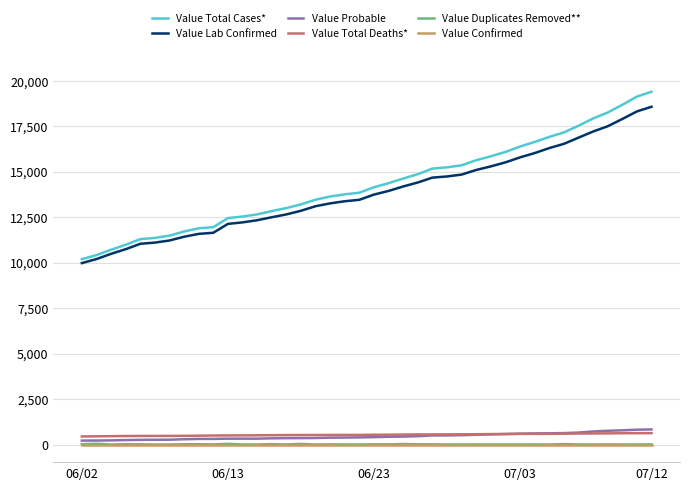

What is the greatest value displayed?

19389